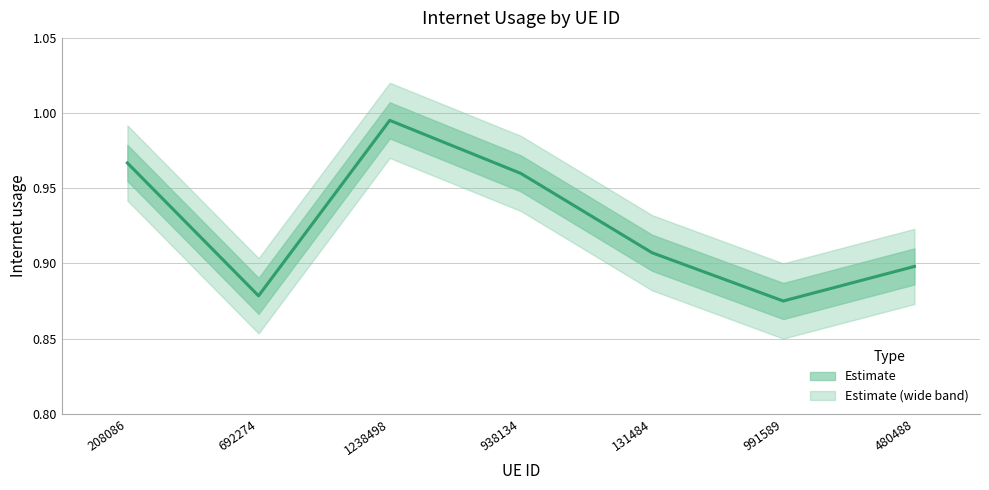

True or false: the data shows 1.0 at 1238498.

True